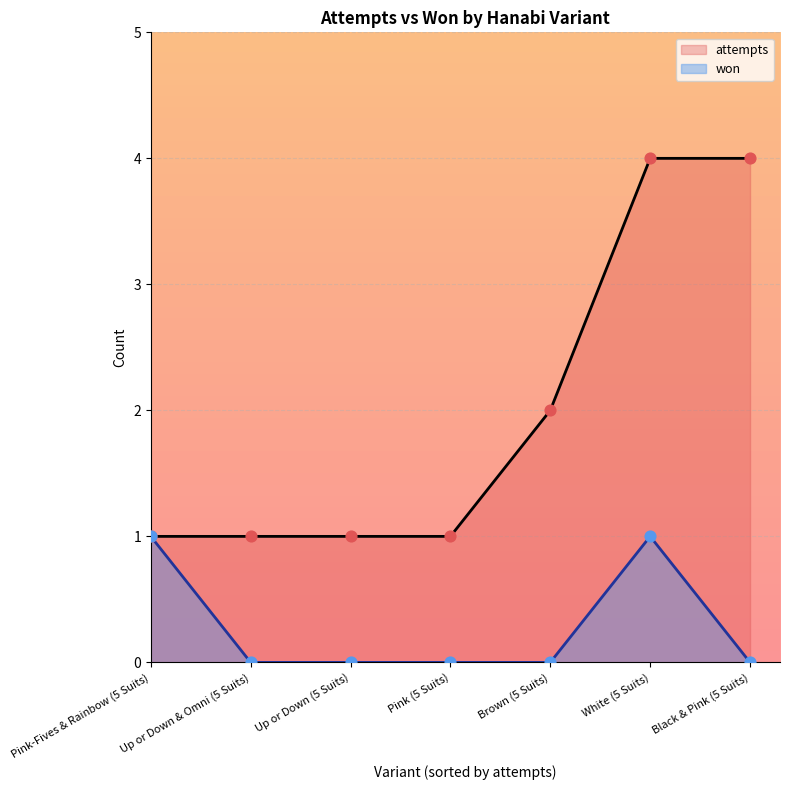

What is the total value across all series at Black & Pink (5 Suits)?

4